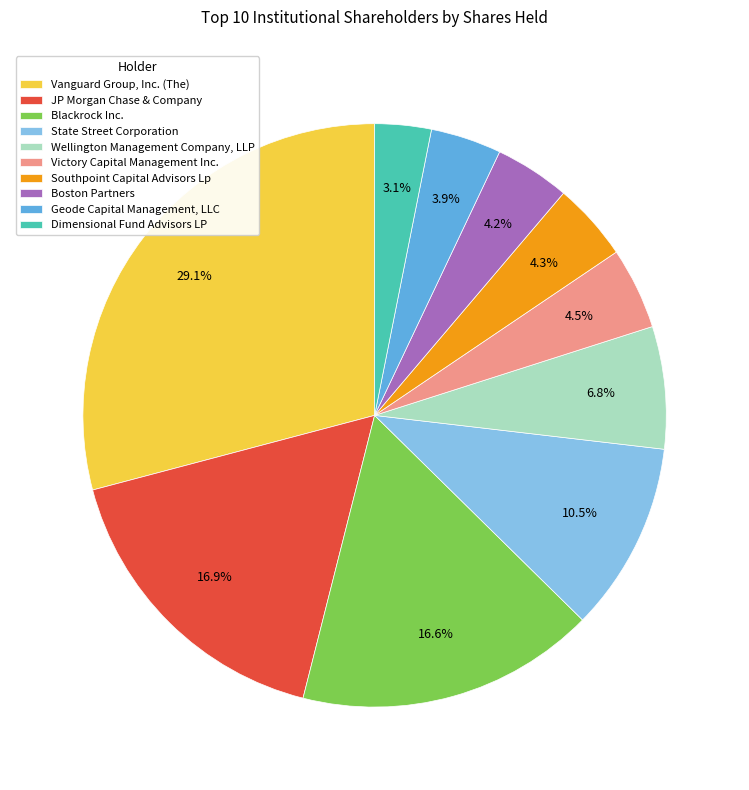

Which slice is the largest?

Vanguard Group, Inc. (The)